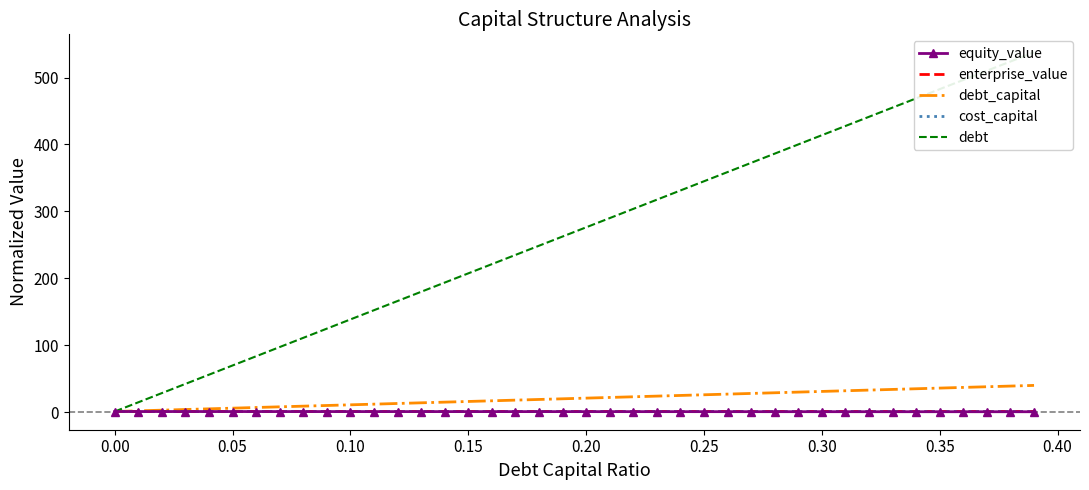

Is it true that cost_capital equals 0.4 at 12?

False